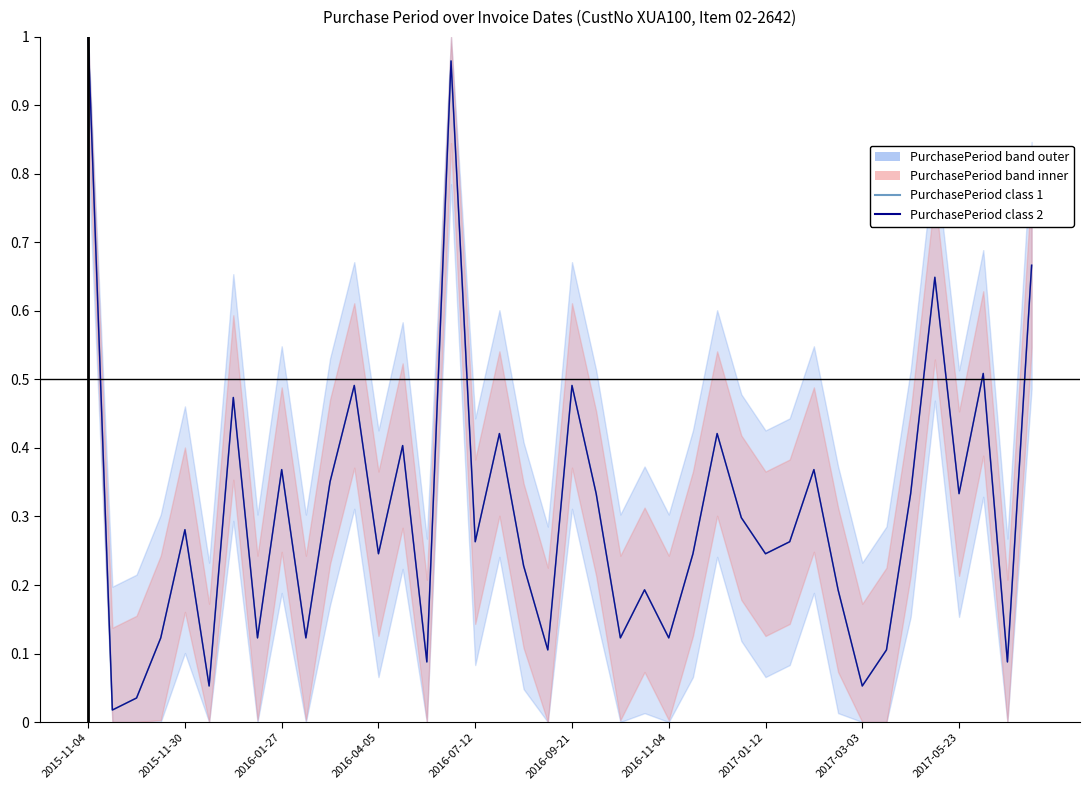

Does the chart display data point markers on the line(s)?

No